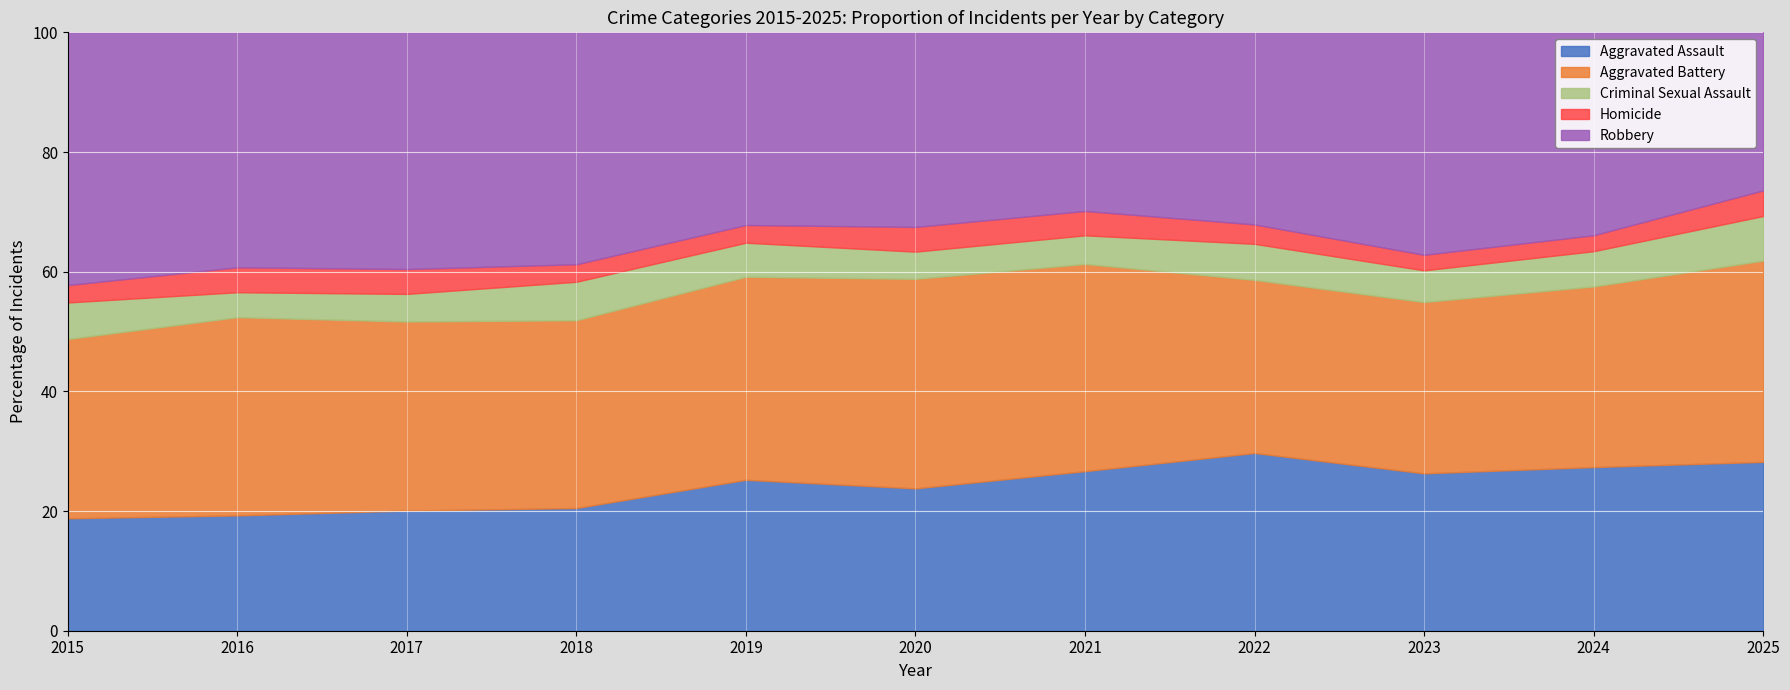

At which category is the sum across all series the highest?

2016